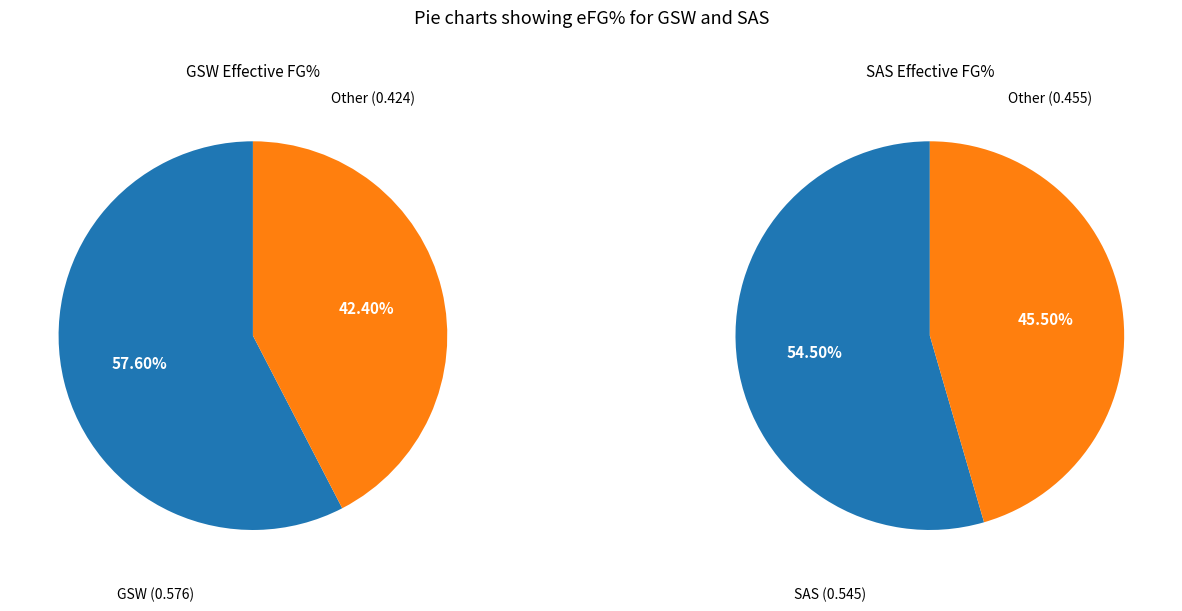

True or false: SAS accounts for 49% of the total.

True